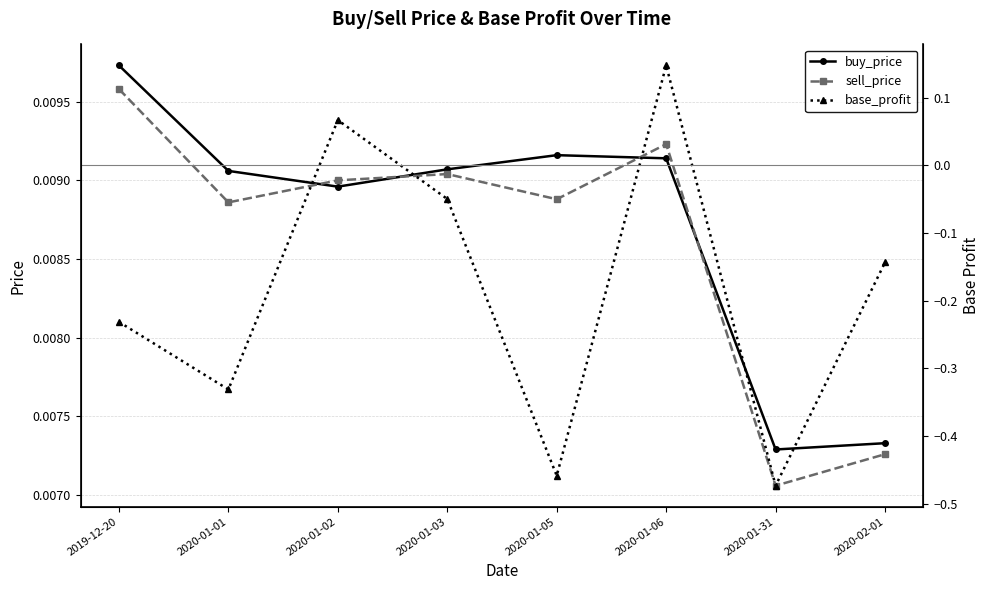

Where is base_profit nearest to the value 0?

2020-01-03